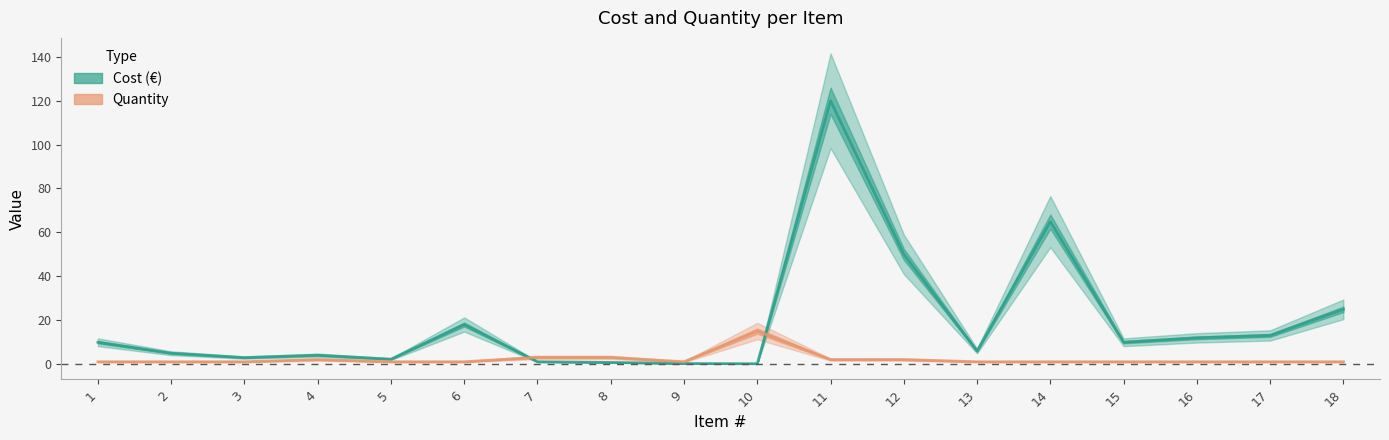

True or false: Quantity has a value of 1.0 at 9.

True